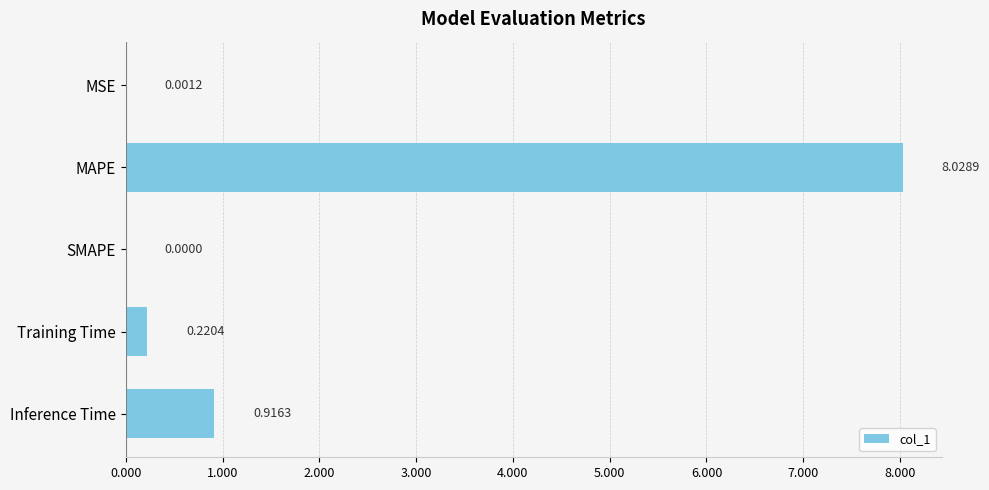

Where is the data nearest to the value 4?

Inference Time